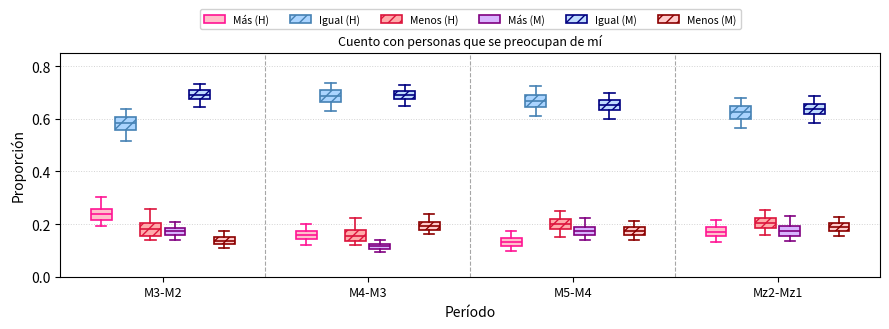

Where does the lower whisker of the box for M4-M3 (Igual (M)) end on the y-axis? The values are not printed on the chart, so give them approximately, as read against the axis.

0.64